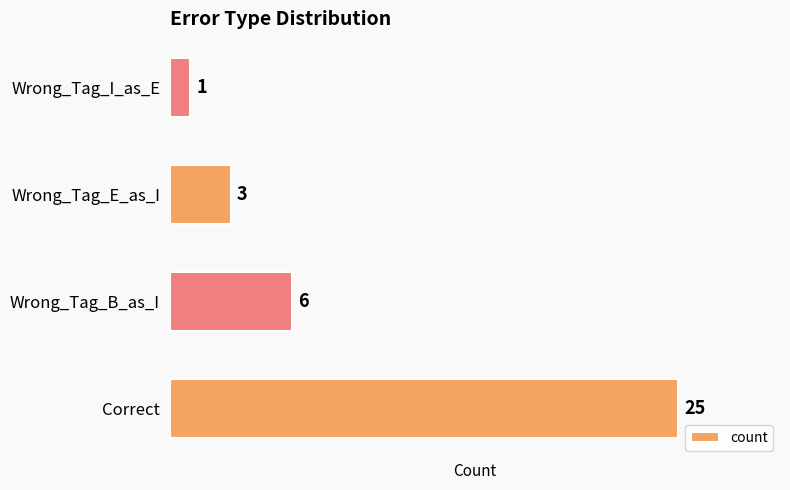

What is the change in value from Correct to Wrong_Tag_I_as_E?

-24